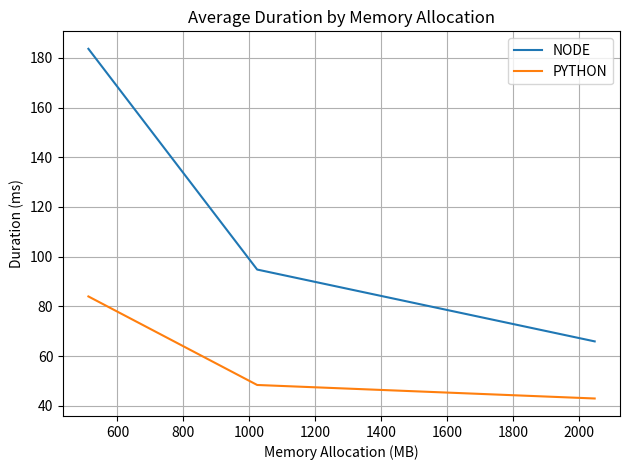

What are all the series names shown in the legend?

NODE, PYTHON